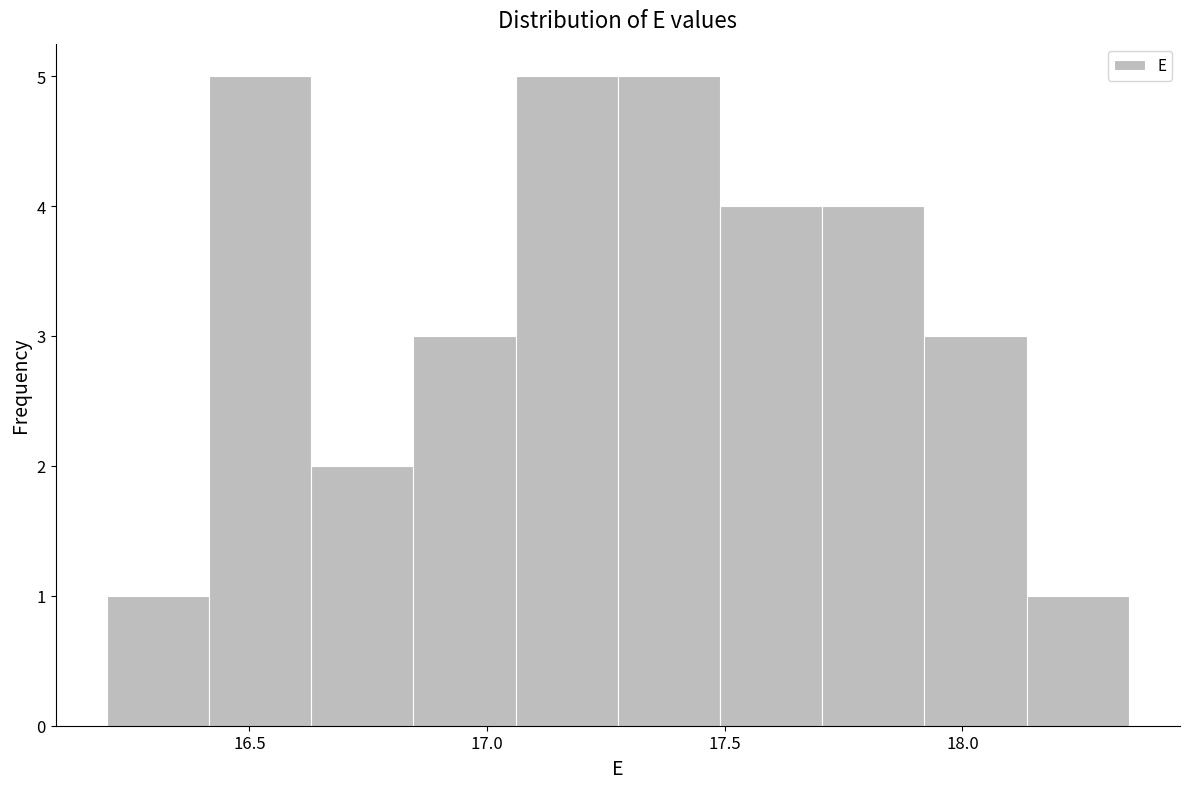

Reading left to right, transcribe this chart: for each bar, give the range it covers on the x-axis and its height. Neither the bar edges nor the heights are printed on the chart, so give them approximately, as read against the axes.

16.200 to 16.415: 1
16.415 to 16.630: 5
16.630 to 16.845: 2
16.845 to 17.060: 3
17.060 to 17.275: 5
17.275 to 17.490: 5
17.490 to 17.705: 4
17.705 to 17.920: 4
17.920 to 18.135: 3
18.135 to 18.350: 1